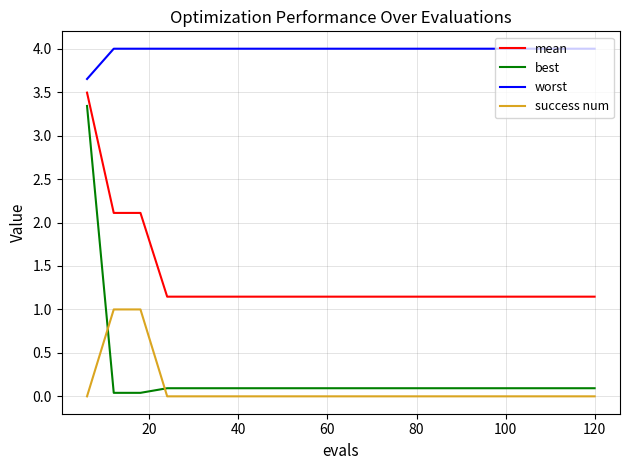

How many lines are shown in the chart?

4